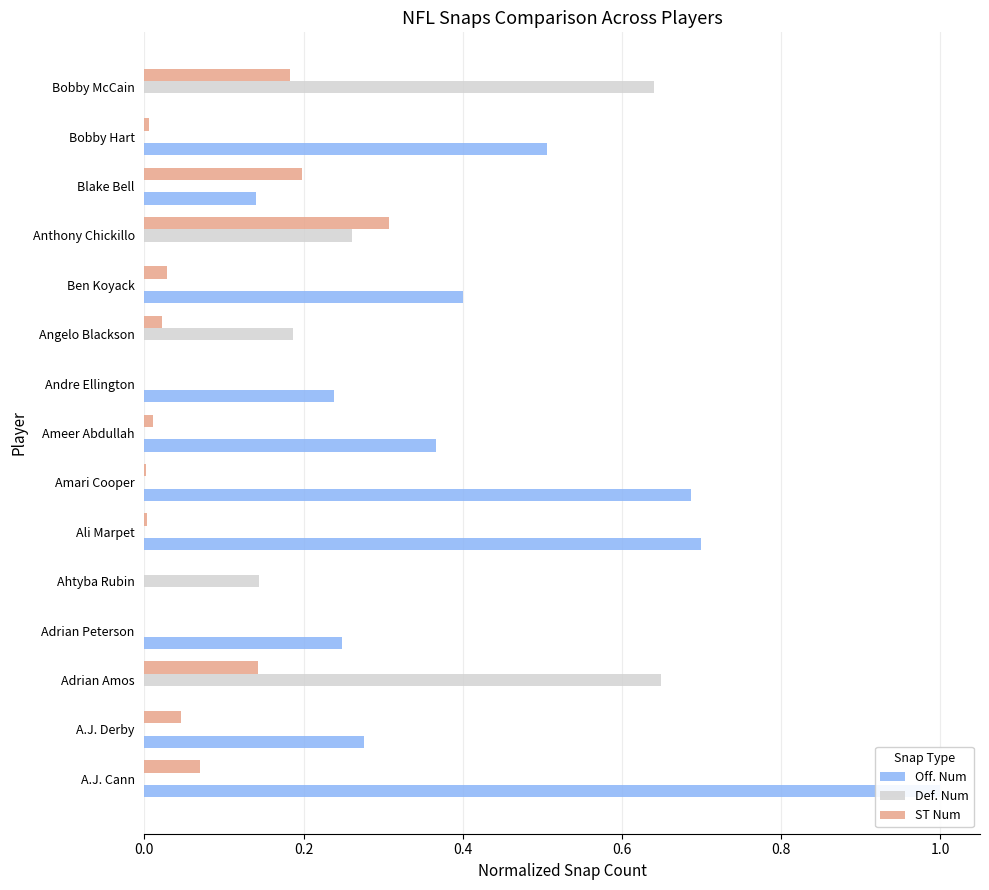

How many Off. Num values are between 0 and 1?

15